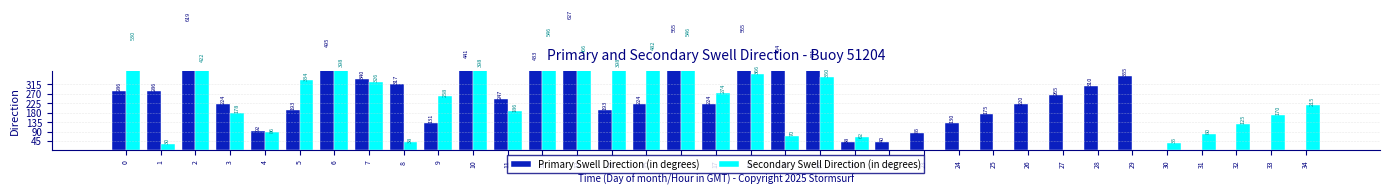

At which category is the sum across all series the highest?

16